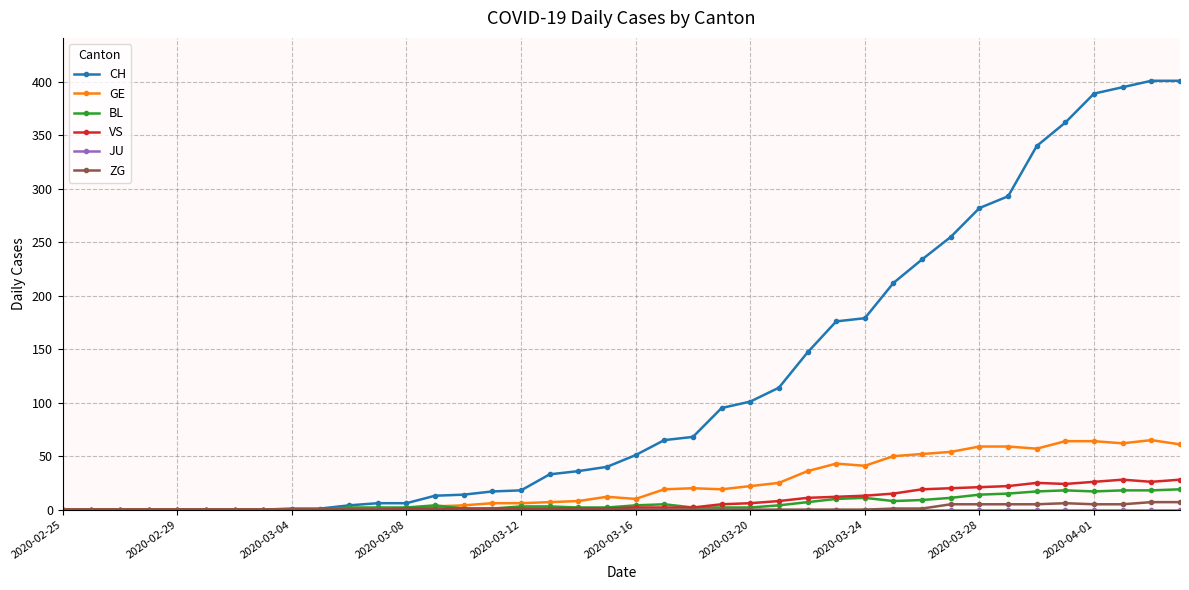

Which series has the largest range (max minus min)?

CH